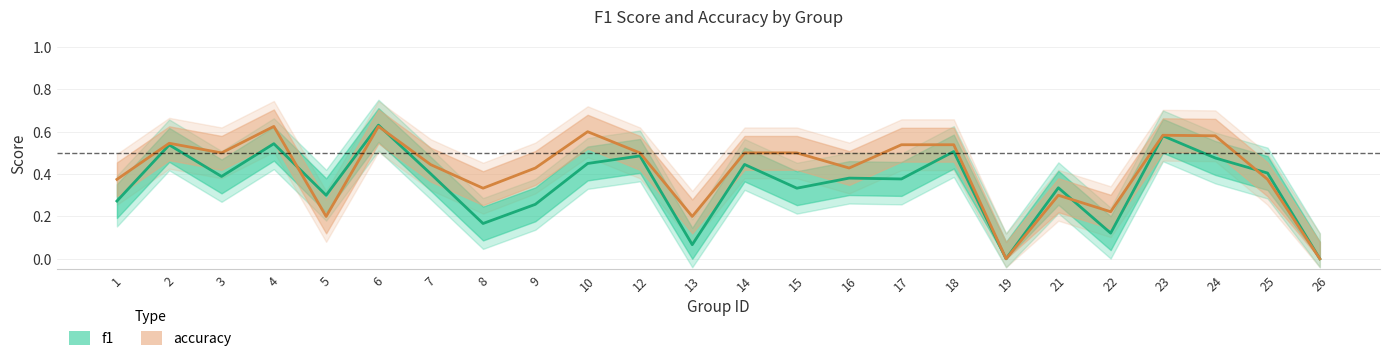

At which label does accuracy reach its minimum?

19